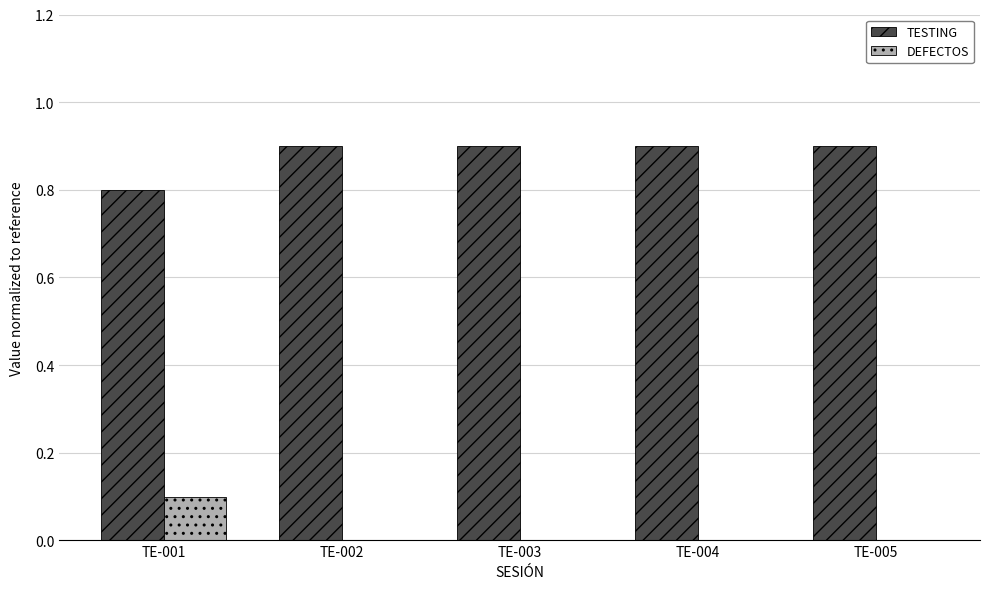

What is the sum of all DEFECTOS values?

0.1